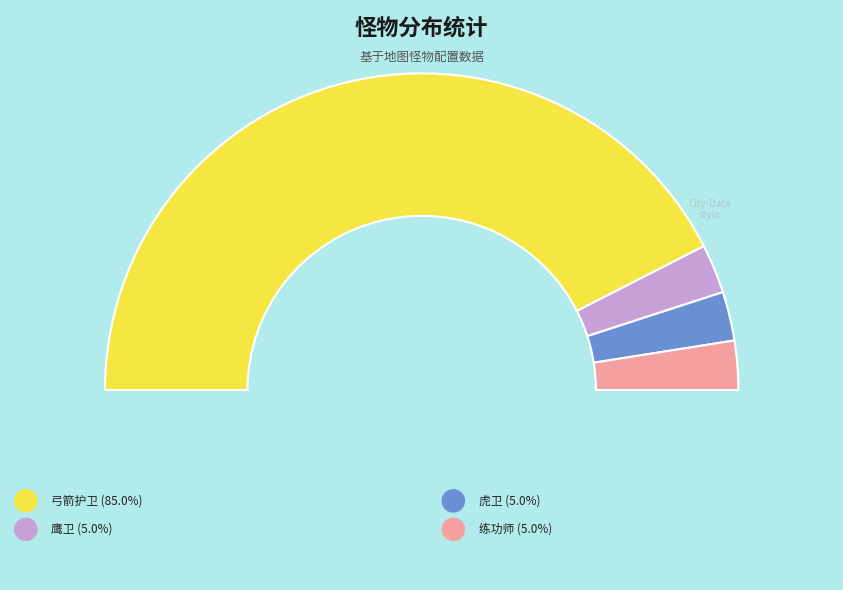

Rank the categories by value from highest to lowest.

弓箭护卫, 鹰卫, 虎卫, 练功师